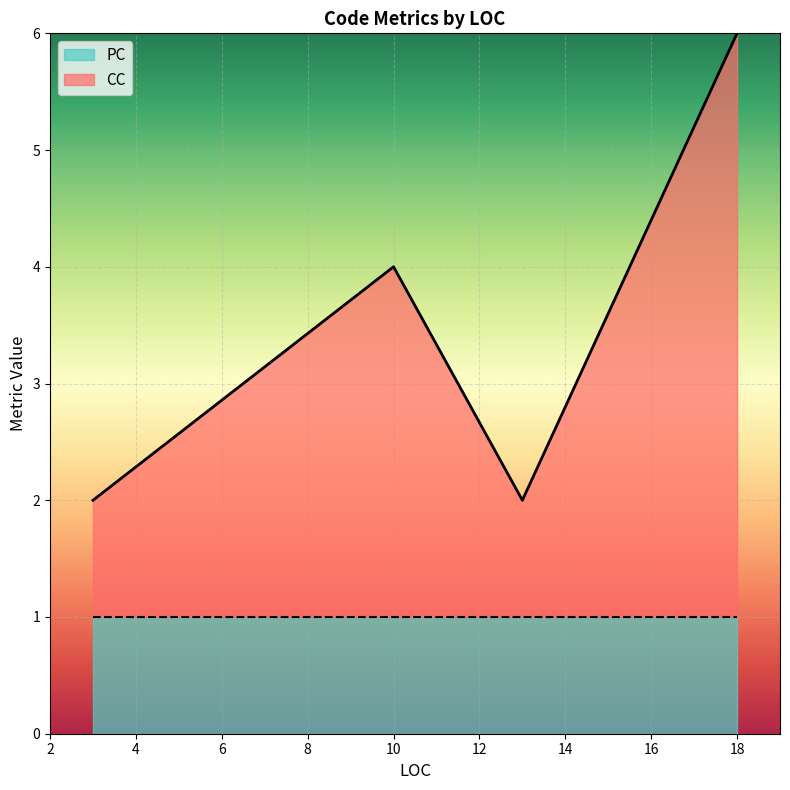

True or false: CC has more than 2 points higher than both neighbors.

False